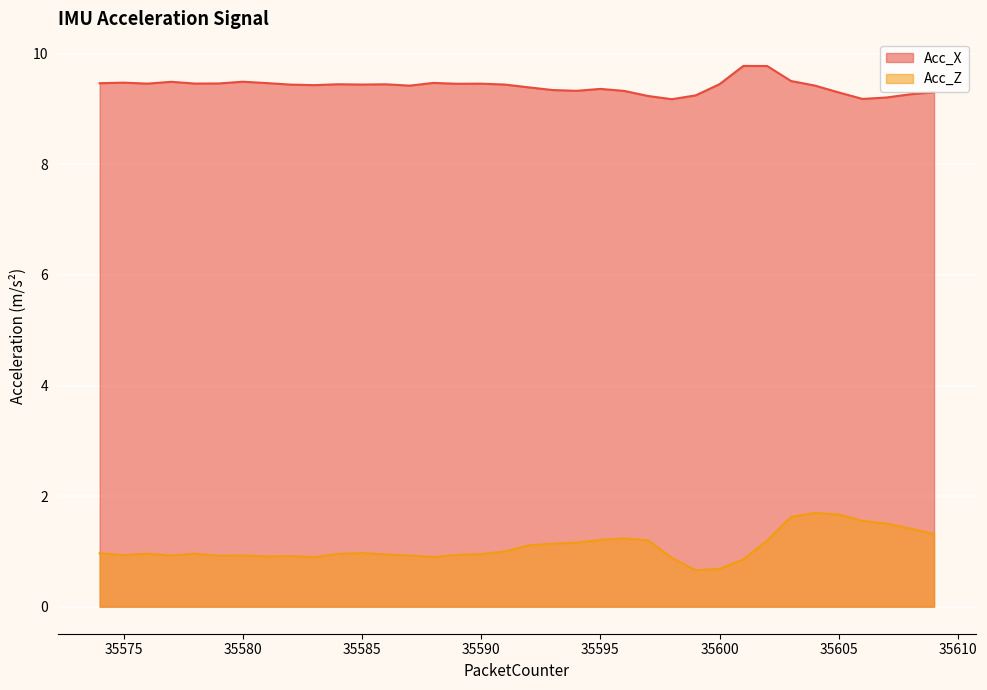

Rank the categories by Acc_Z value from lowest to highest.

35599, 35600, 35601, 35598, 35583, 35588, 35581, 35582, 35579, 35587, 35577, 35580, 35575, 35589, 35586, 35590, 35584, 35576, 35578, 35574, 35585, 35591, 35592, 35593, 35594, 35602, 35597, 35595, 35596, 35609, 35608, 35607, 35606, 35603, 35605, 35604